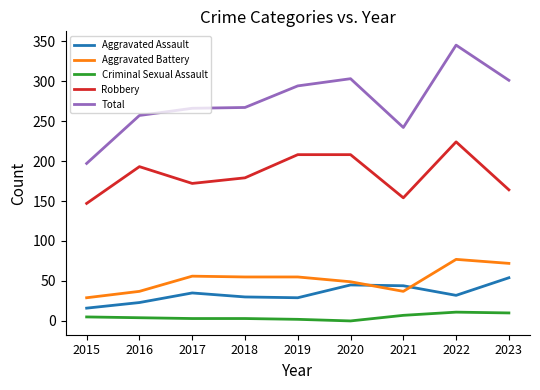

Between 2016 and 2020, which series saw the biggest shift?

Total